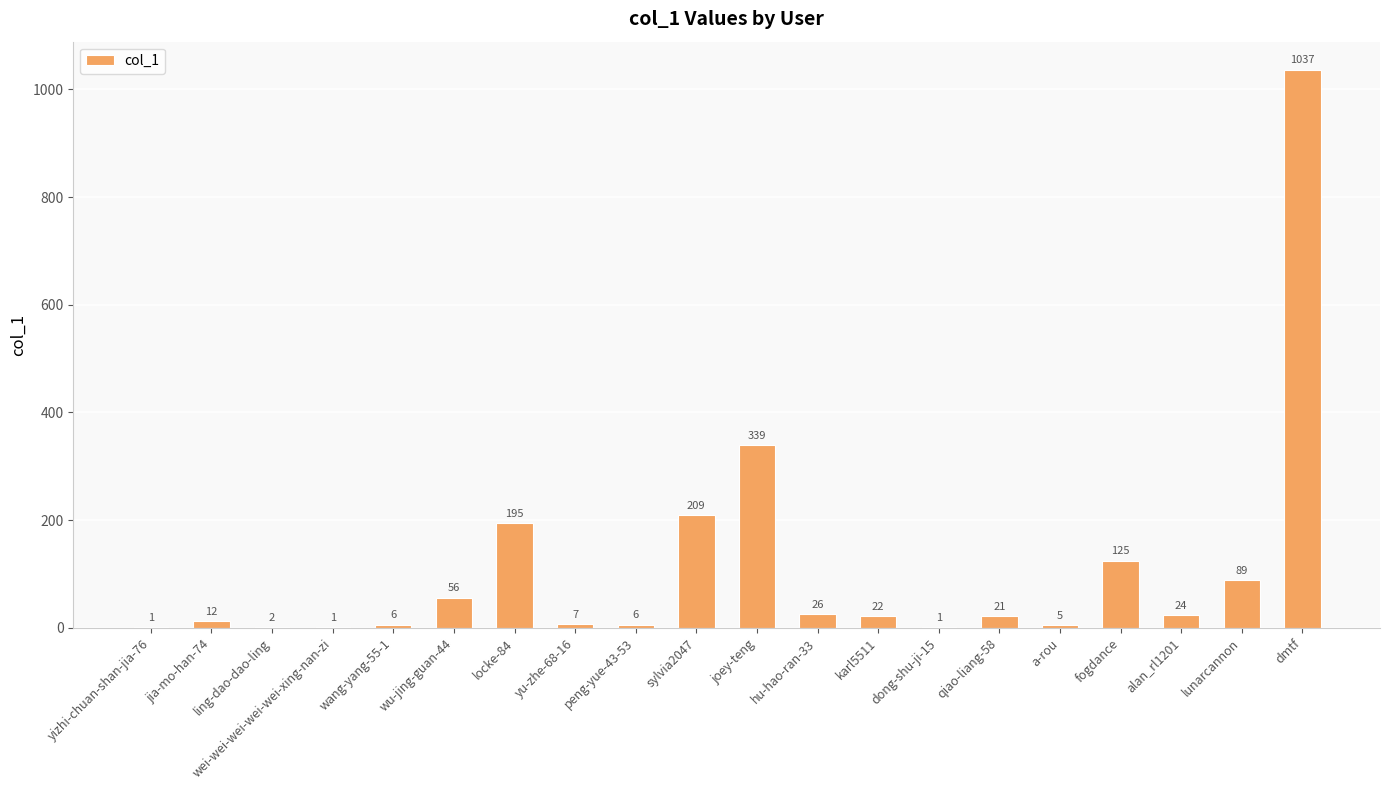

Where does the data first go above 22?

wu-jing-guan-44